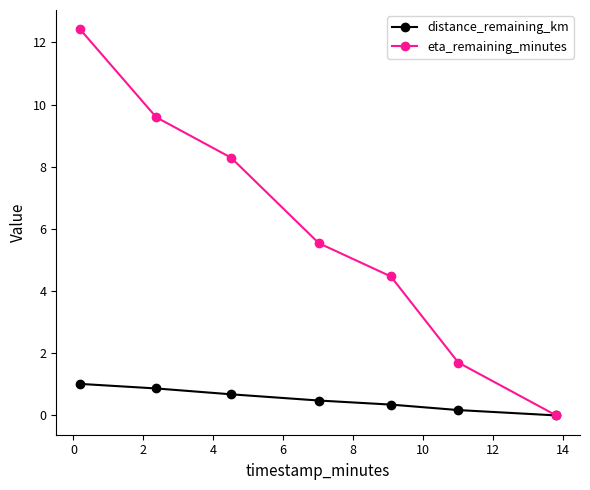

What is the value of the distance_remaining_km point at the 1st from the left?

1.0